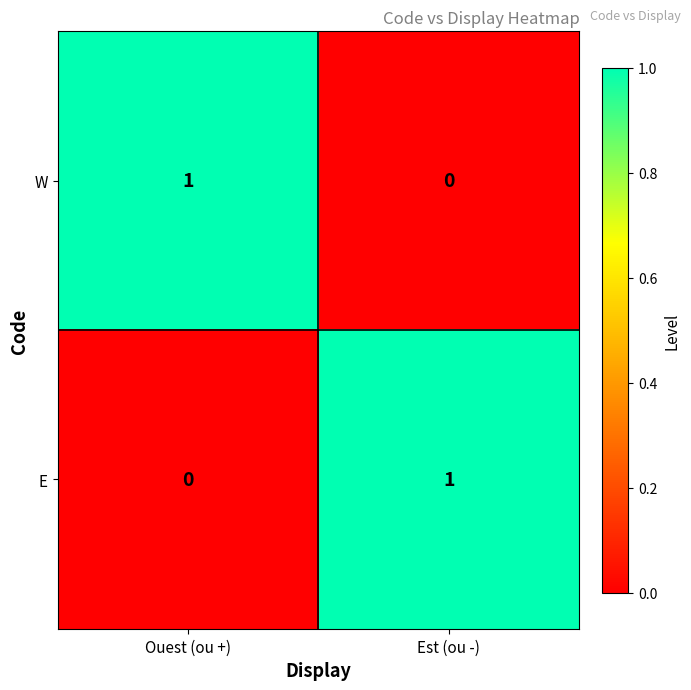

Is it true that W equals 0 at Est (ou -)?

True